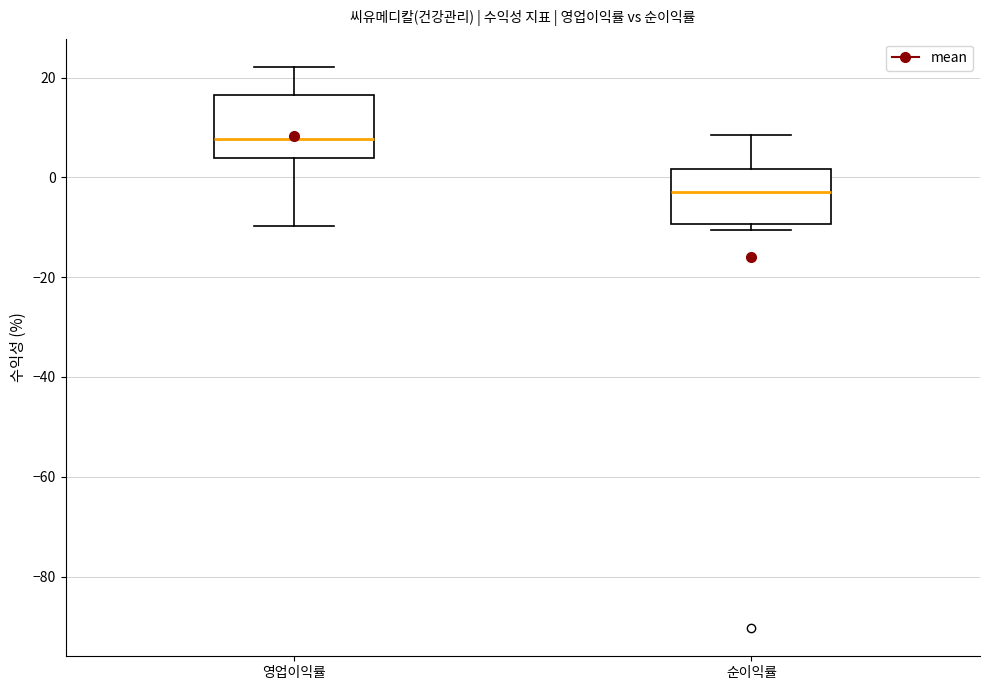

Where does the median line of the box for 순이익률 sit on the y-axis? The values are not printed on the chart, so give them approximately, as read against the axis.

-2